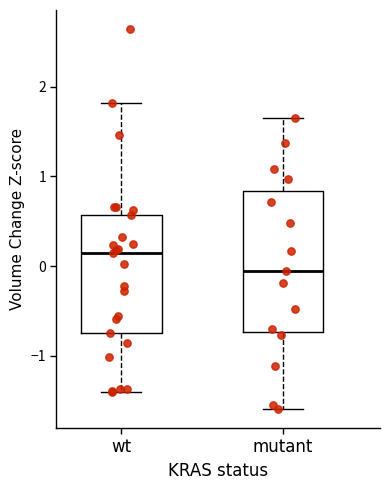

Reading left to right, read every box against the y-axis: the position of its median line, the range the box covers, and the ends of its whiskers. The values are not printed on the chart, so give them approximately, as read against the axis.

wt: median 0.1, box -0.7 to 0.6, whiskers -1.4 to 1.8
mutant: median -0.1, box -0.7 to 0.8, whiskers -1.6 to 1.6